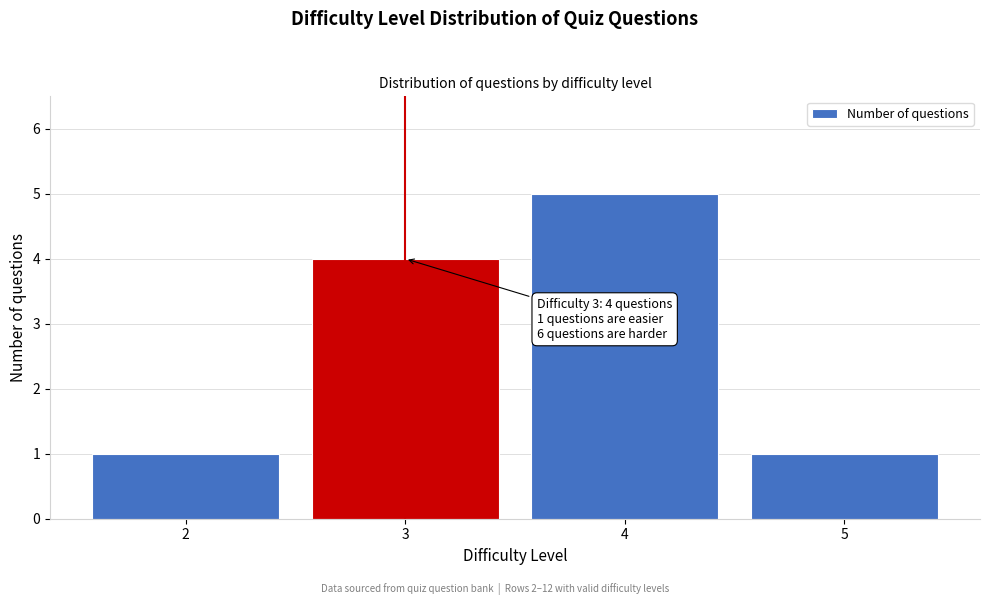

Which range on the x-axis has the tallest bar?

3.5 to 4.5